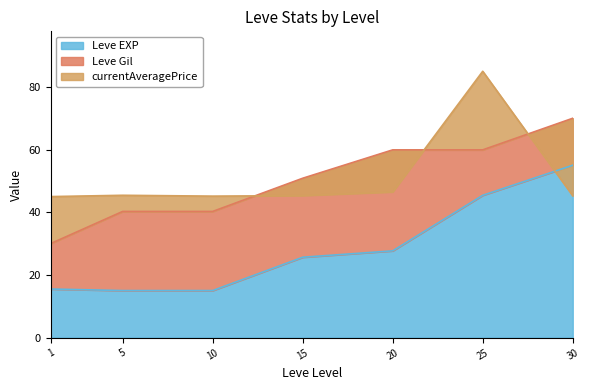

How many categories are shown in the chart?

7